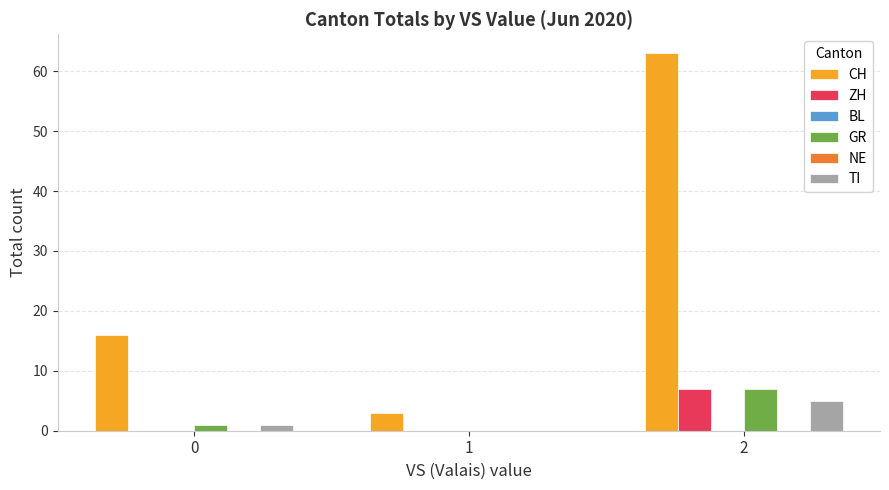

What are all the series names shown in the legend?

CH, ZH, BL, GR, NE, TI